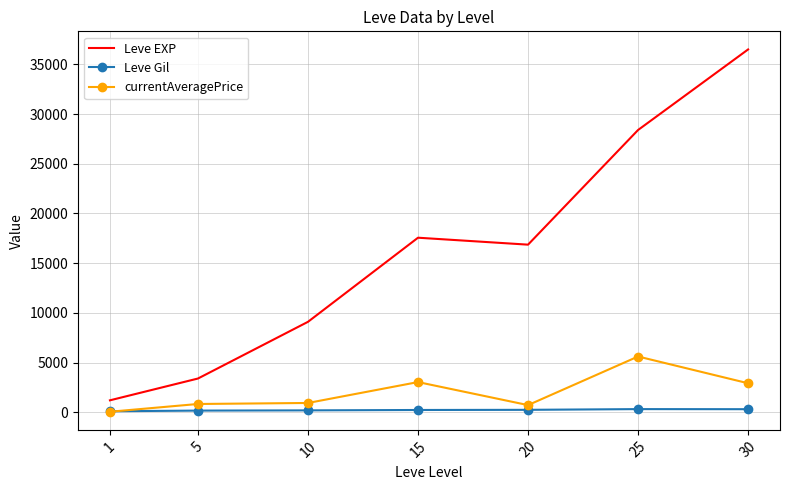

What is the maximum value shown in the chart?

36492.5